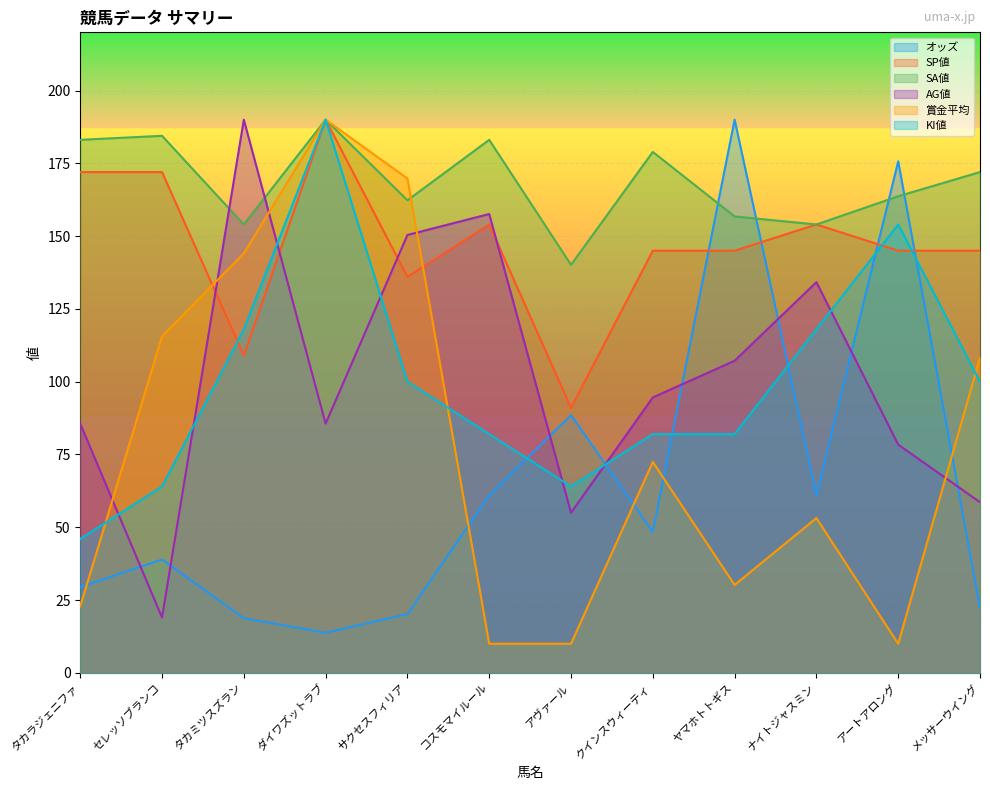

Reading left to right, extract all data points from this chart.

オッズ: 29.5	38.9	18.8	13.8	20.2	61.0	88.5	48.4	190.0	61.0	175.7	22.2
SP値: 172.0	172.0	109.0	190.0	136.0	154.0	91.0	145.0	145.0	154.0	145.0	145.0
SA値: 183.1	184.5	154.0	190.0	162.3	183.1	140.2	178.9	156.8	154.0	163.7	172.0
AG値: 85.6	19.0	190.0	85.6	150.4	157.6	55.0	94.6	107.2	134.2	78.4	58.6
賞金平均: 22.9	115.6	144.1	190.0	169.8	10.0	10.0	72.4	30.2	53.2	10.0	108.3
KI値: 46.0	64.0	118.0	190.0	100.0	82.0	64.0	82.0	82.0	118.0	154.0	100.0